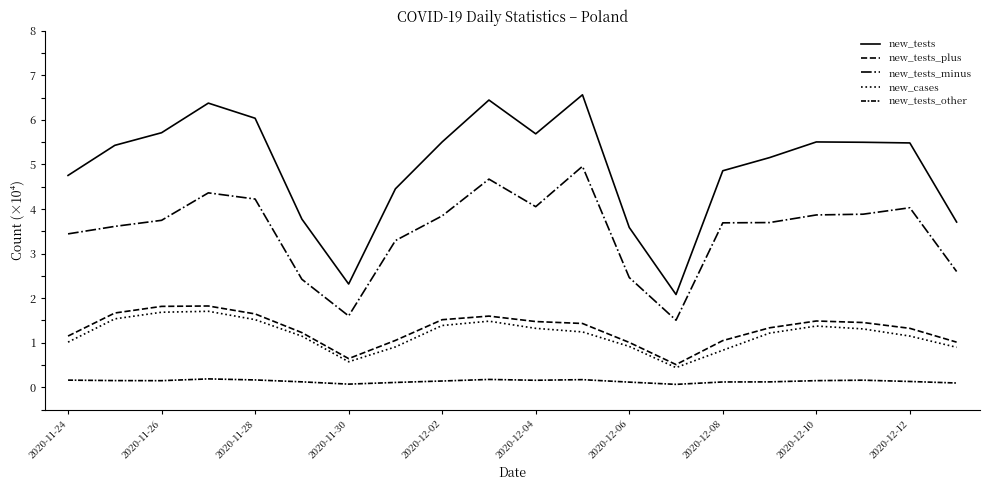

Which series has the largest total across all categories?

new_tests